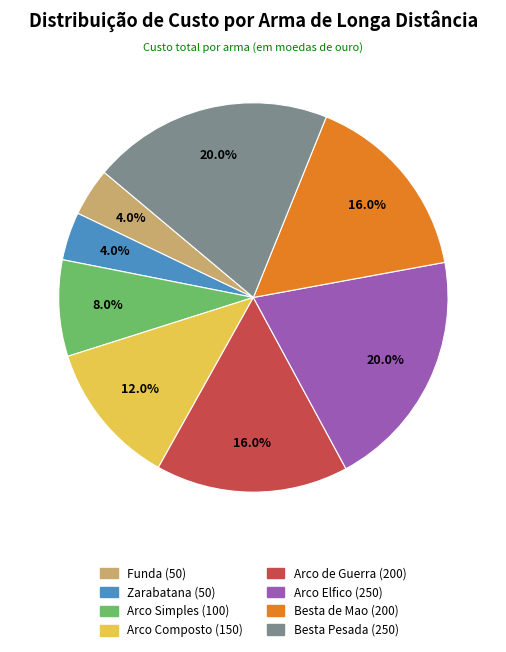

Between Arco Elfico and Arco Composto, which is larger?

Arco Elfico